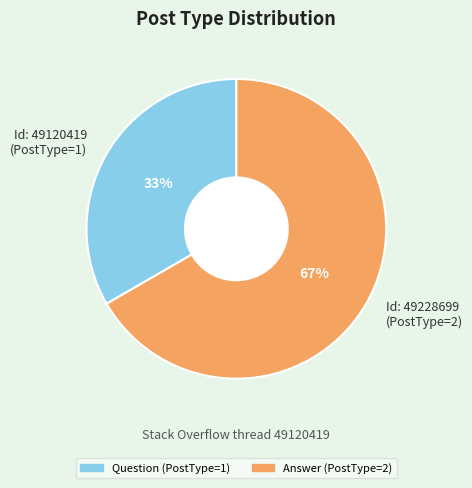

What is the ratio of the value at Id: 49120419 (PostType=1) to the value at Id: 49228699 (PostType=2)?

0.5